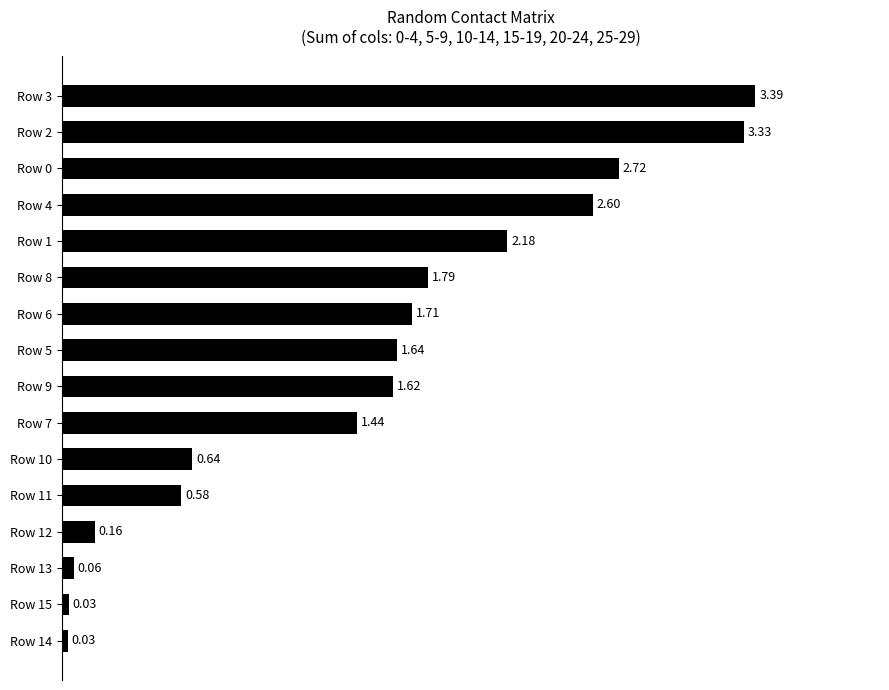

Between Row 8 and Row 7, which is larger?

Row 8